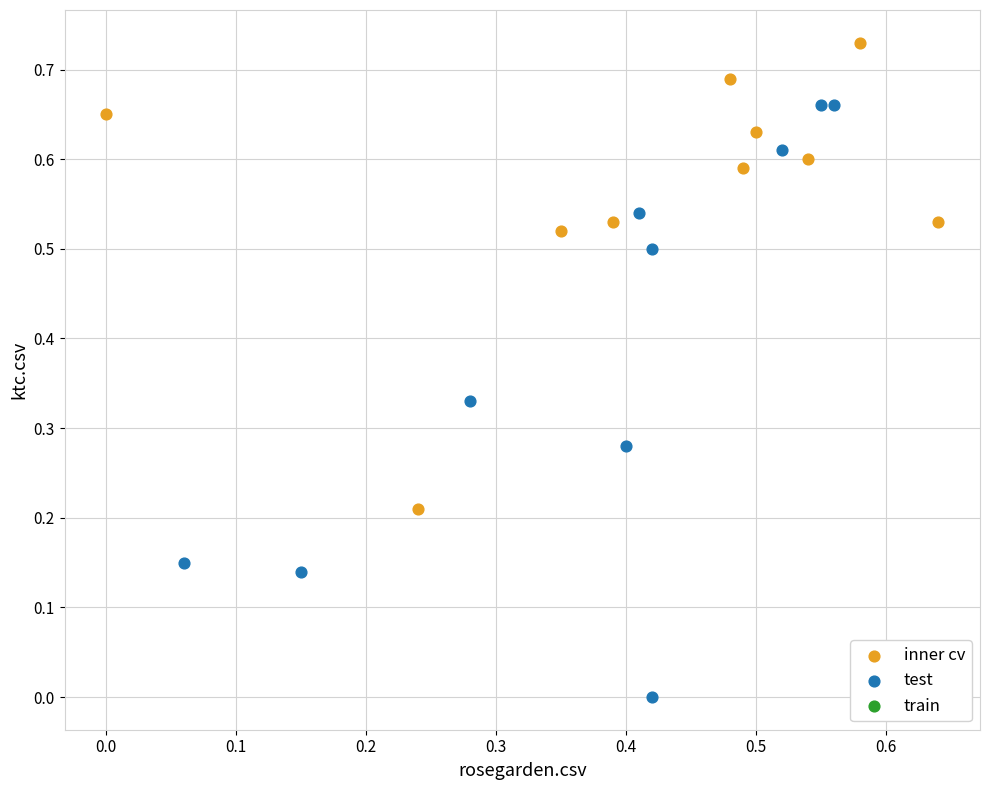

Which series has the widest spread of Y values?

test